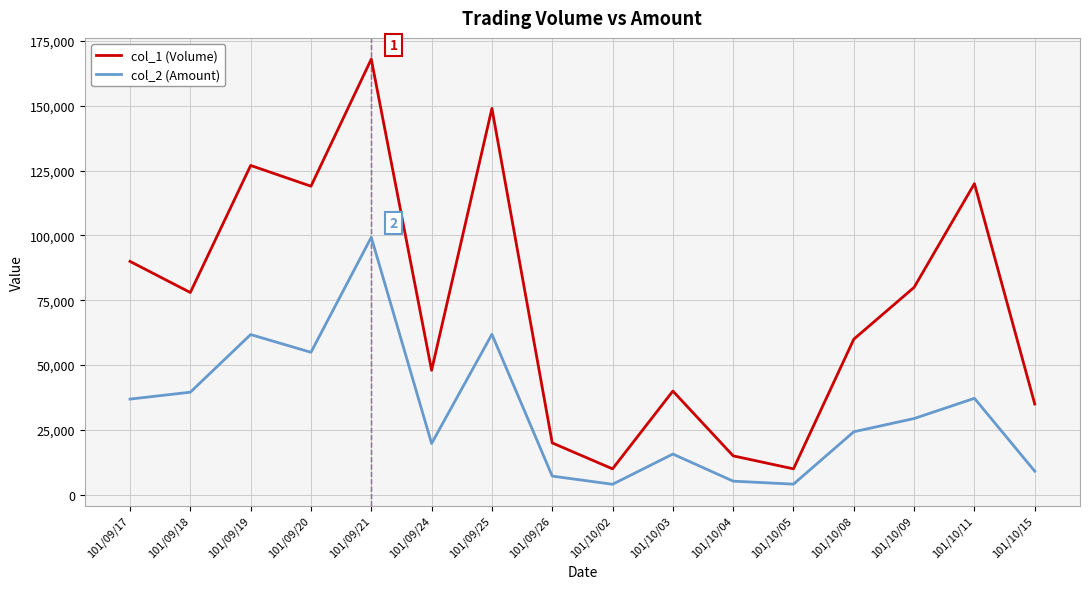

What is the total value across all series at 101/09/19?

188790